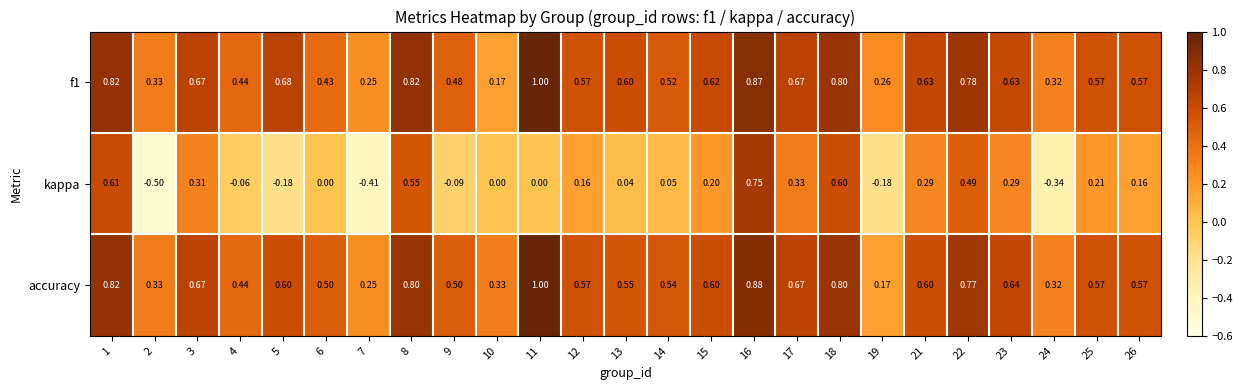

Which series has the largest range (max minus min)?

kappa